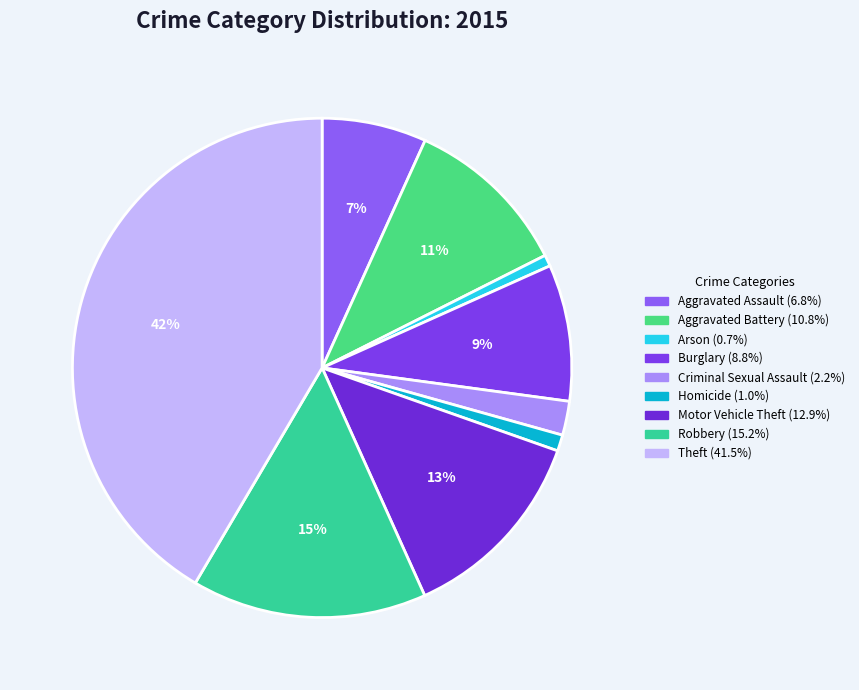

Which has a higher value, Motor Vehicle Theft or Homicide?

Motor Vehicle Theft